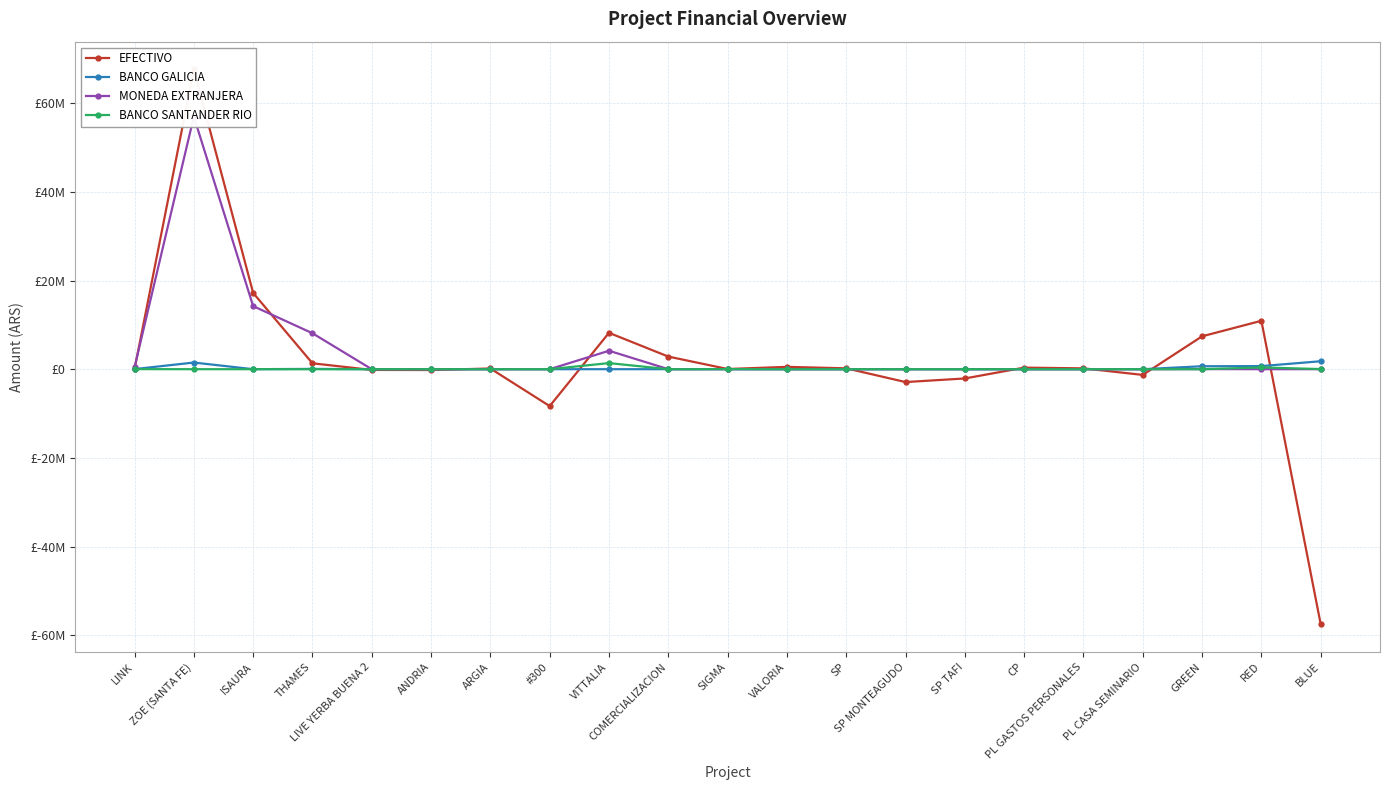

The MONEDA EXTRANJERA series shows 0.0 at SP MONTEAGUDO. True or false?

True